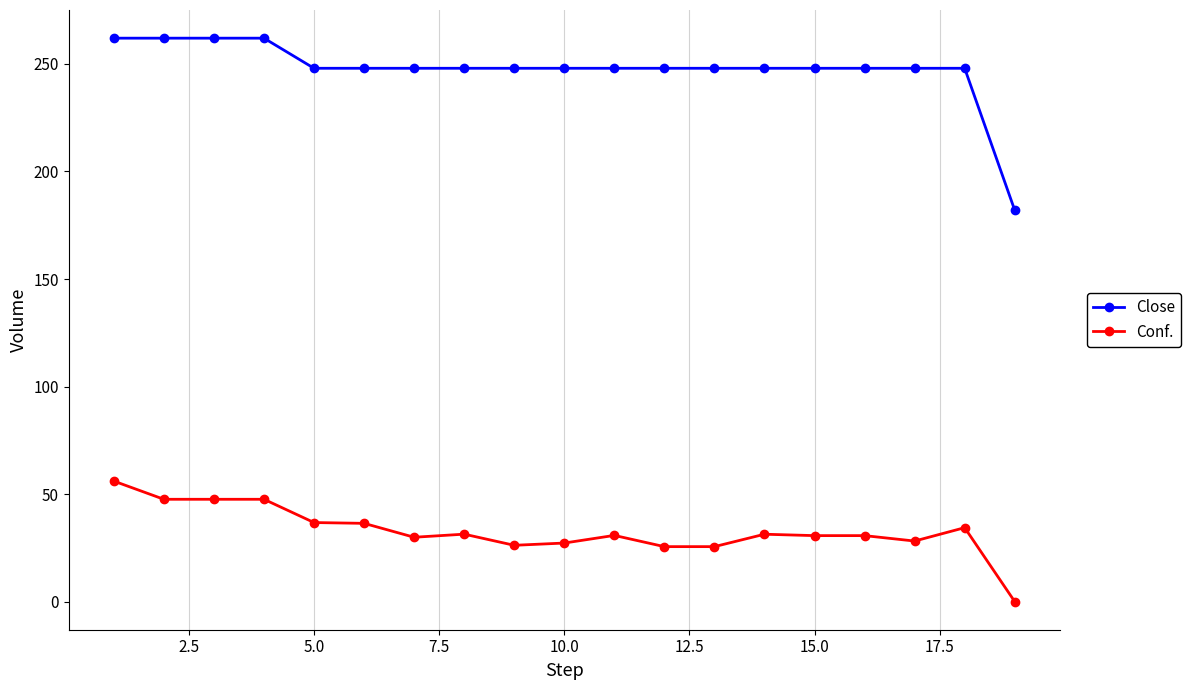

What is the value of the Conf. point at the 9th from the left?

26.2